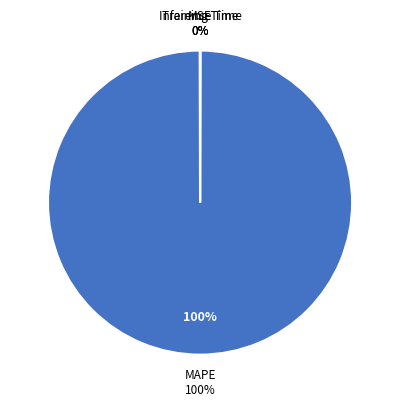

Which category has the biggest portion of the pie?

MAPE